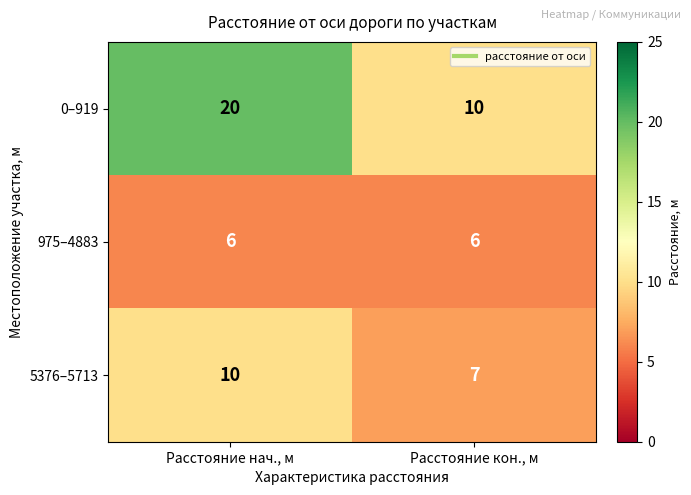

At how many categories does at least one series exceed 6?

2